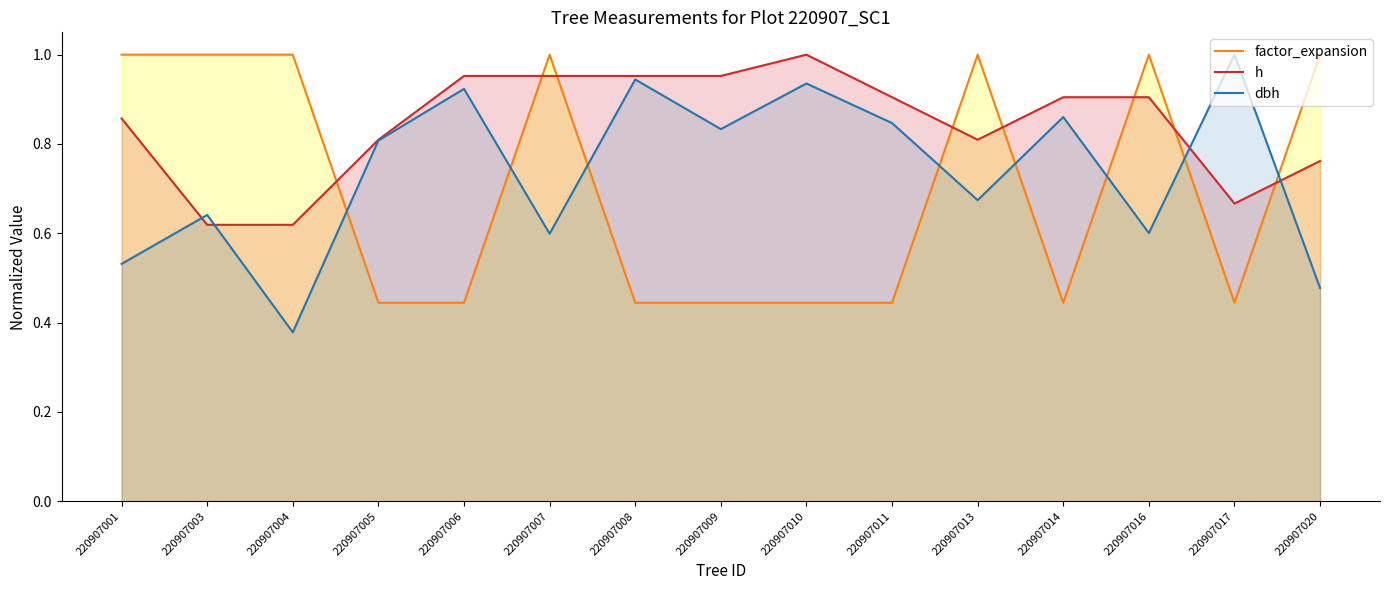

What is the value of the dbh point at the 15th from the left?

0.5